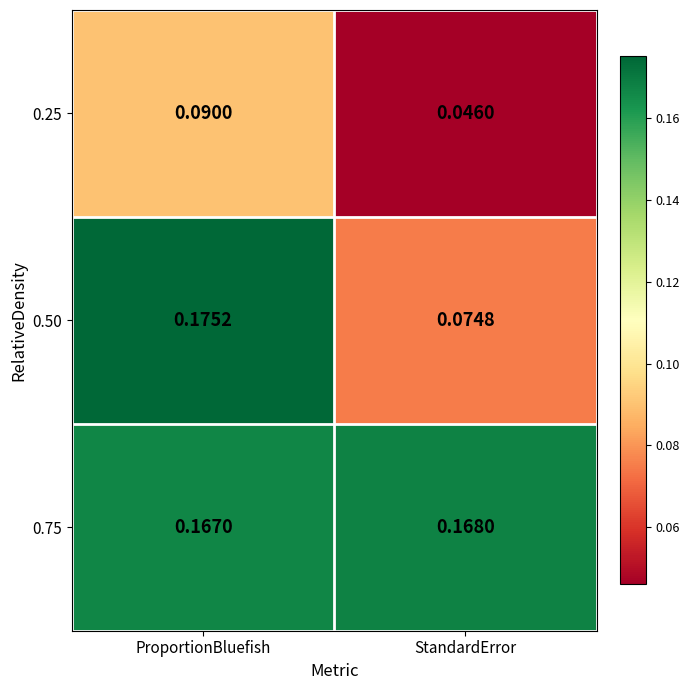

Which category has the lowest value across all series?

StandardError